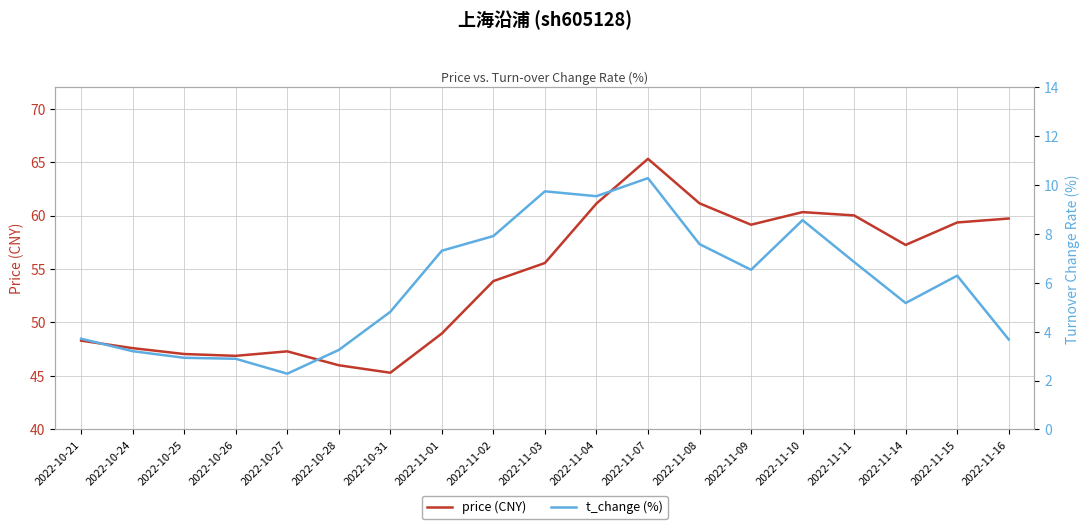

How many categories are shown in the chart?

19